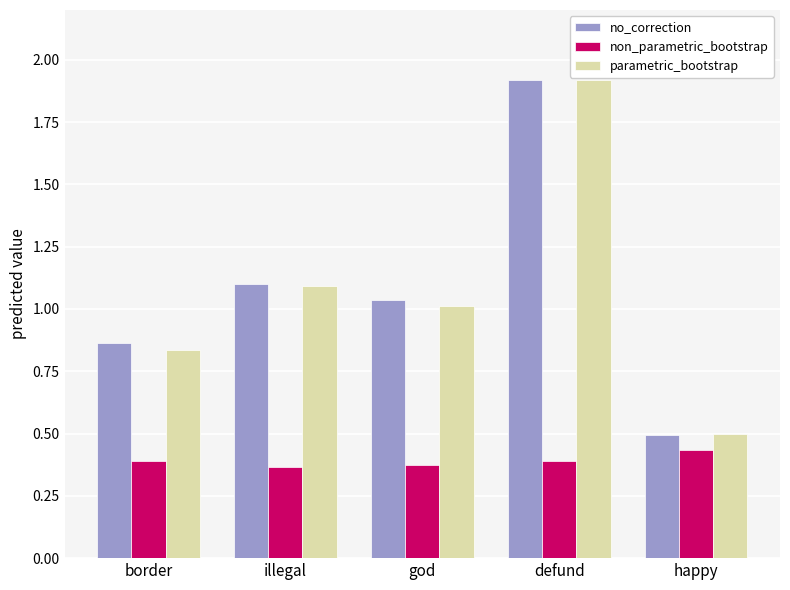

How many bars are there in total?

15